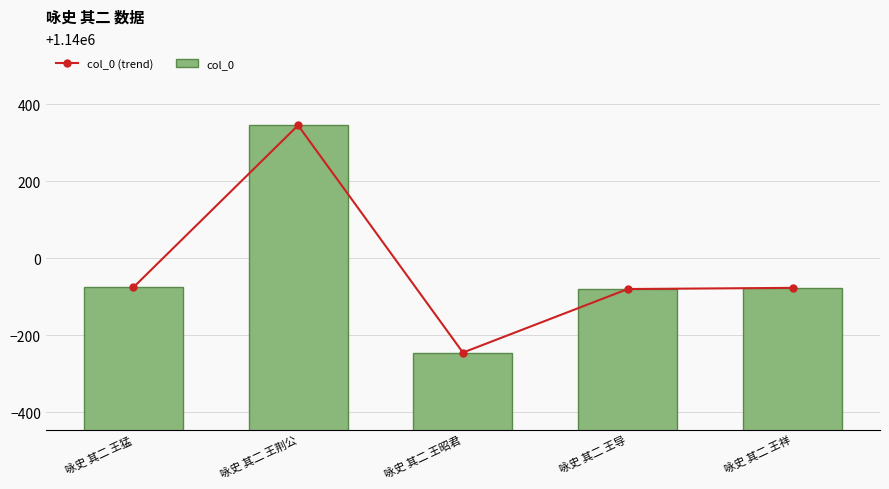

What are all the series names shown in the legend?

col_0 (trend), col_0